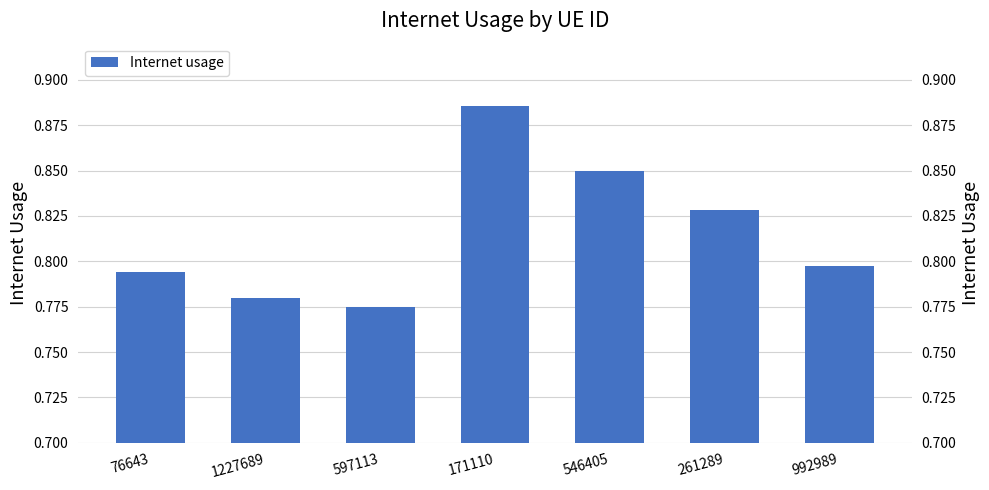

What is the difference between the second highest and minimum values?

0.1